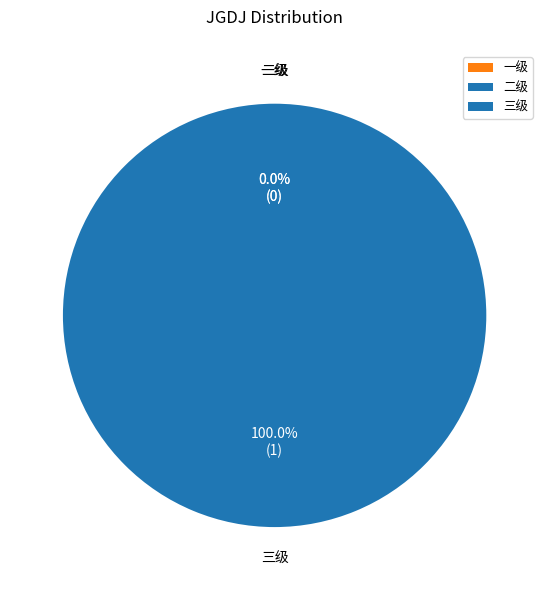

Which slice is the largest?

三级